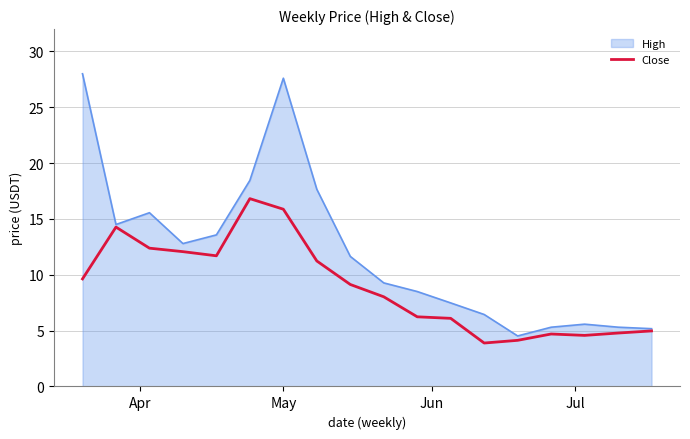

Rank the series by their maximum value, from lowest to highest.

Close, High